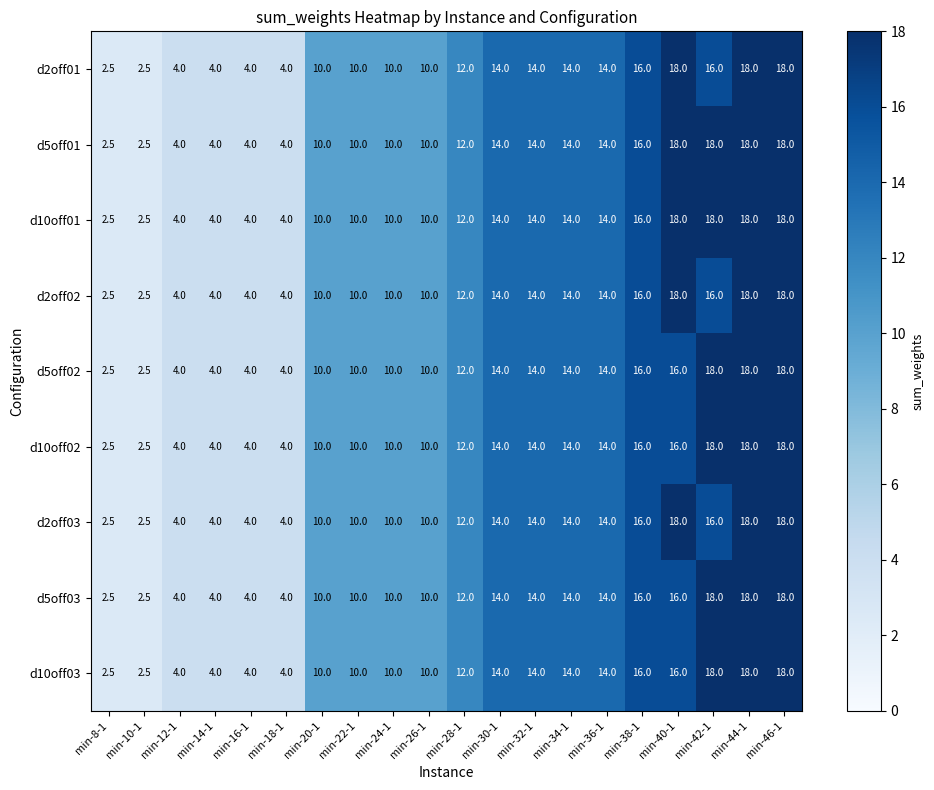

The value of d5off02 at min-24-1 is 10.0. True or false?

True